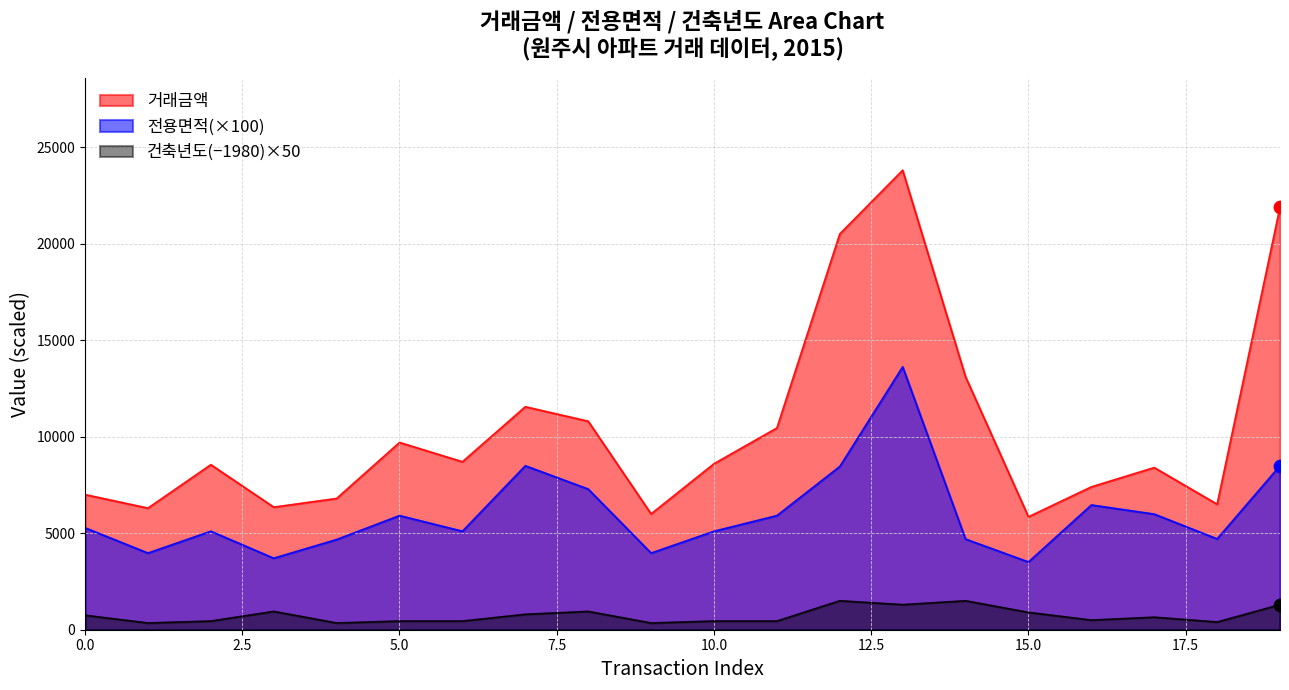

Which series has the largest total across all categories?

거래금액